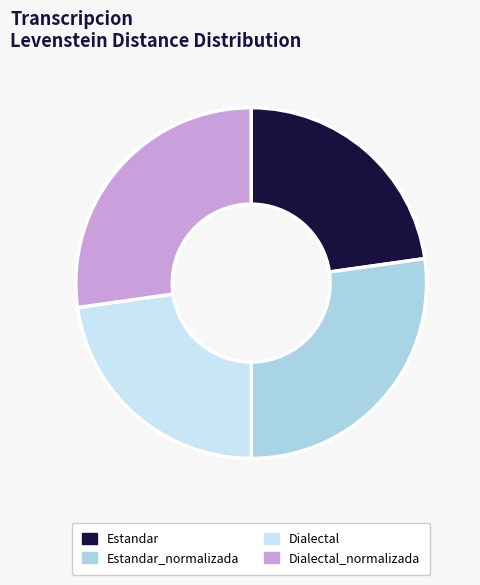

How many segments does this pie chart have?

4